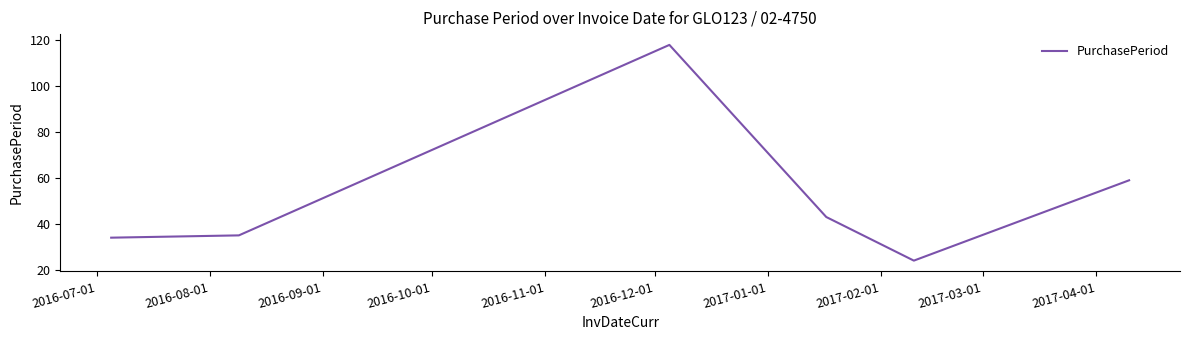

What is the sum of all values?

313